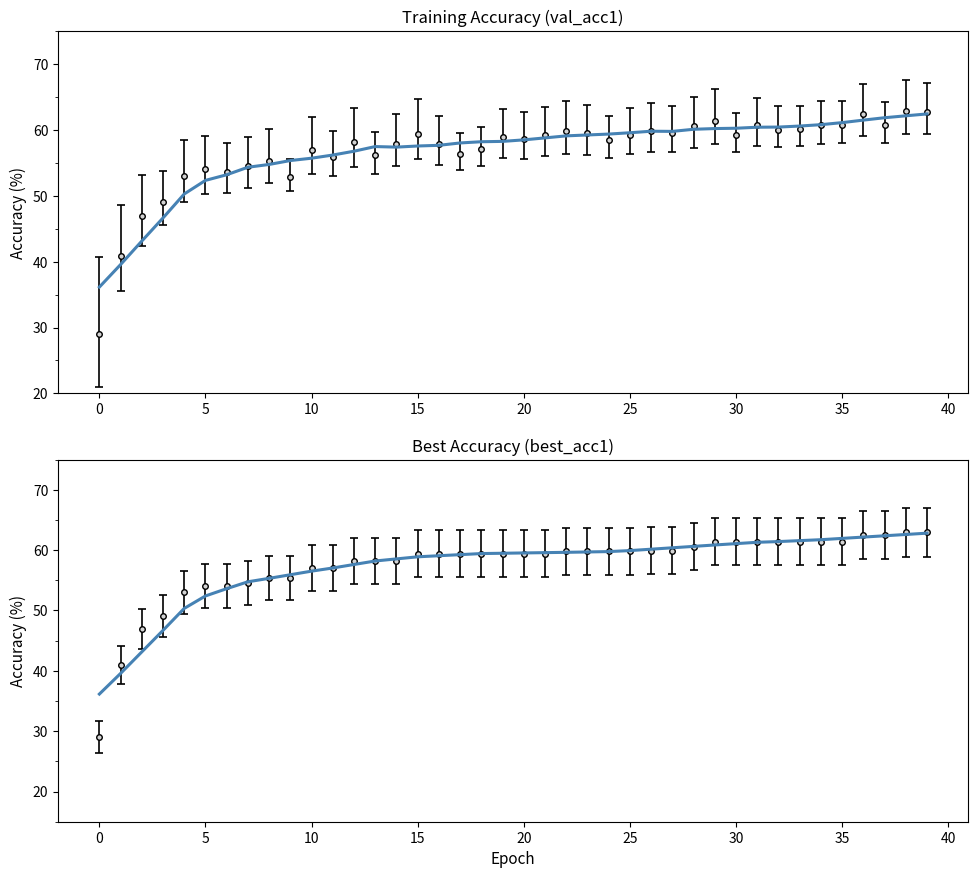

What are all the series names shown in the legend?

val_acc1 (trend), best_acc1 (trend)